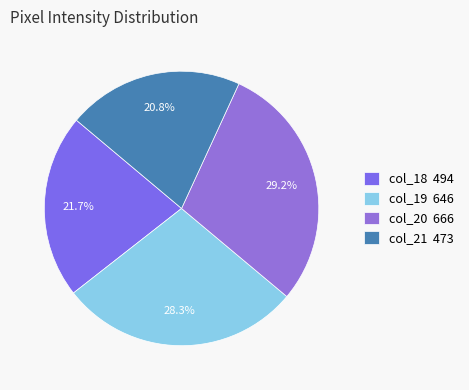

Count the number of slices in the pie.

4